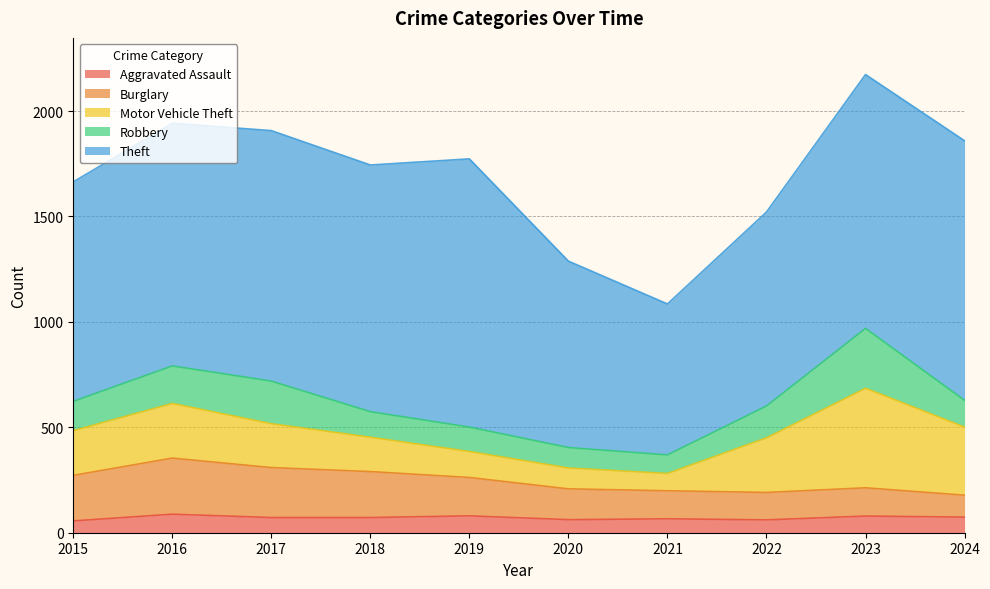

How many series are shown in this chart?

5